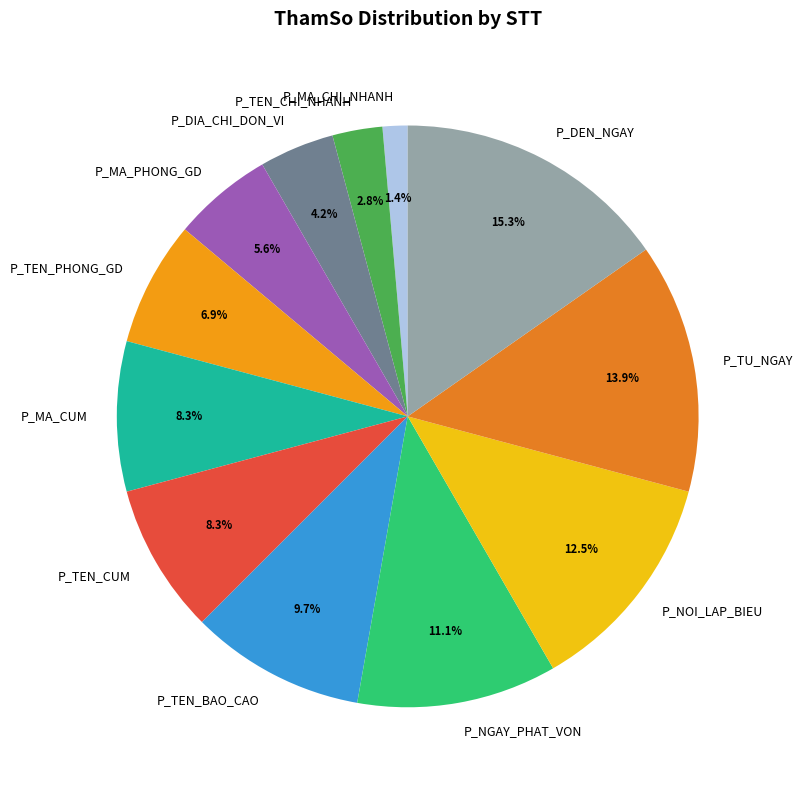

What percentage is NOT represented by P_TU_NGAY?

86.1%